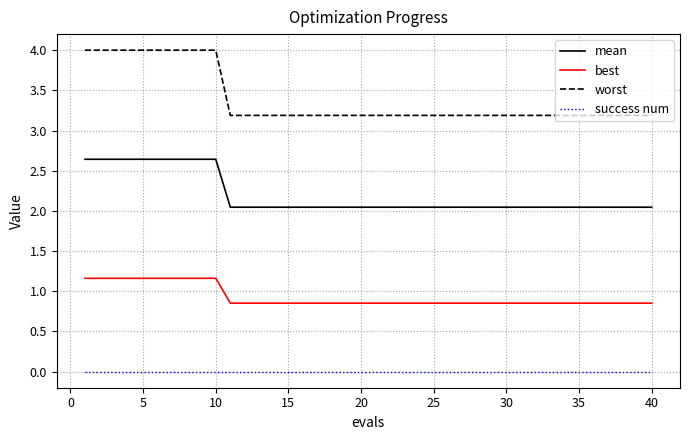

How many distinct data groups are displayed?

4